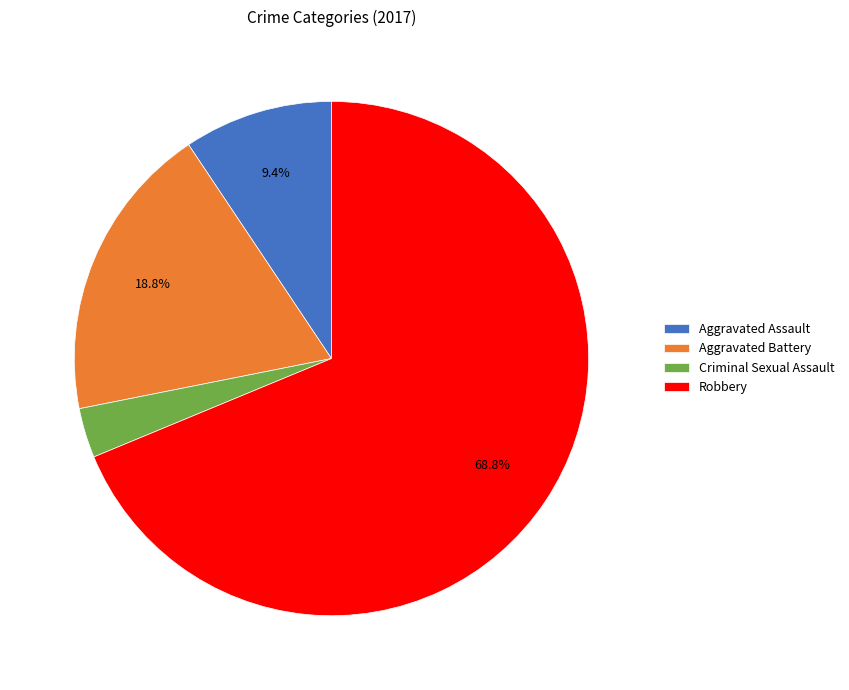

To the nearest percent, what is the difference between the largest and smallest slice percentages?

66%